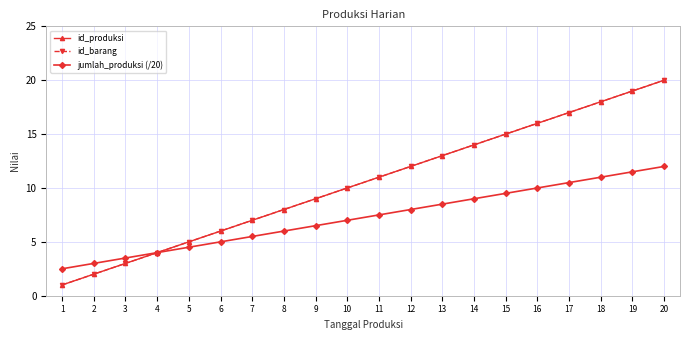

Which category has the highest value in the id_barang series?

20